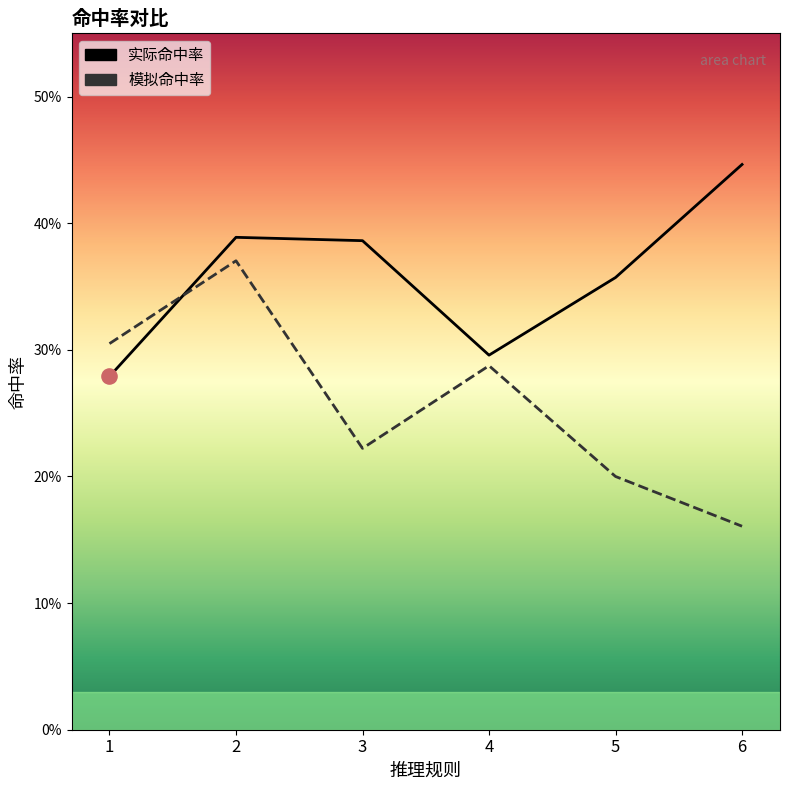

At which category is the sum across all series the highest?

2